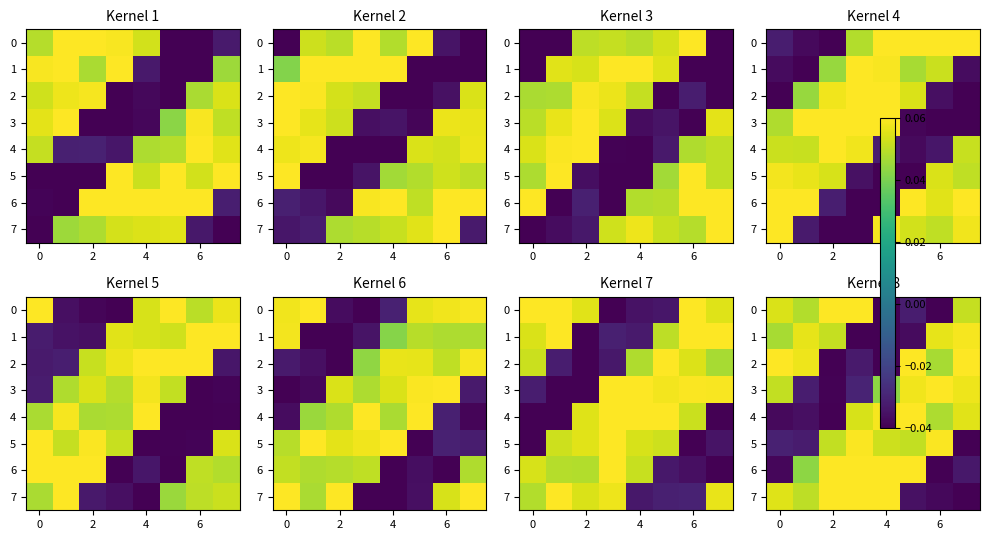

What is the greatest value displayed?

0.1